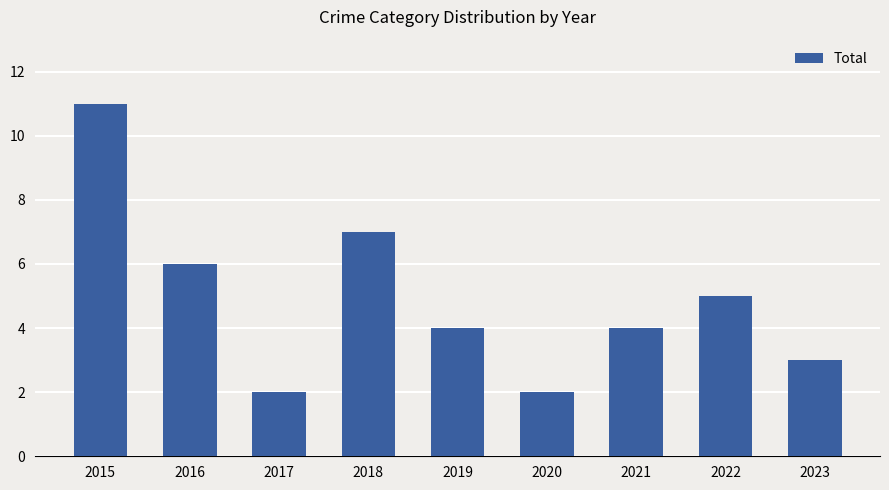

What is the value of the 4th bar from the left?

7